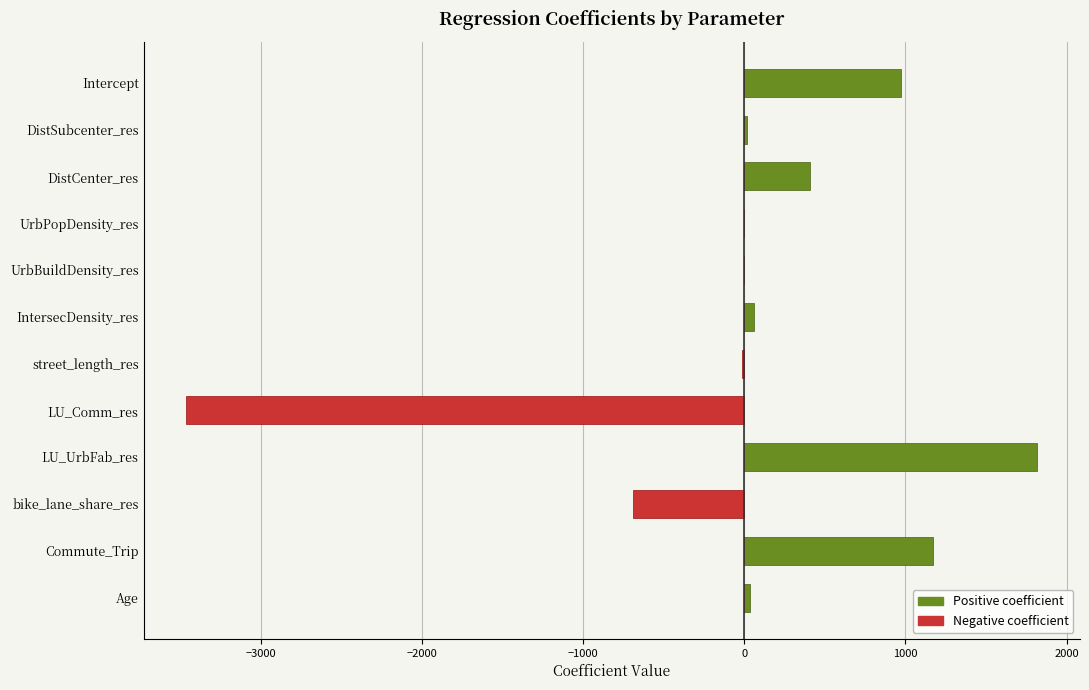

What is the sum of all Positive coefficient values?

4485.2